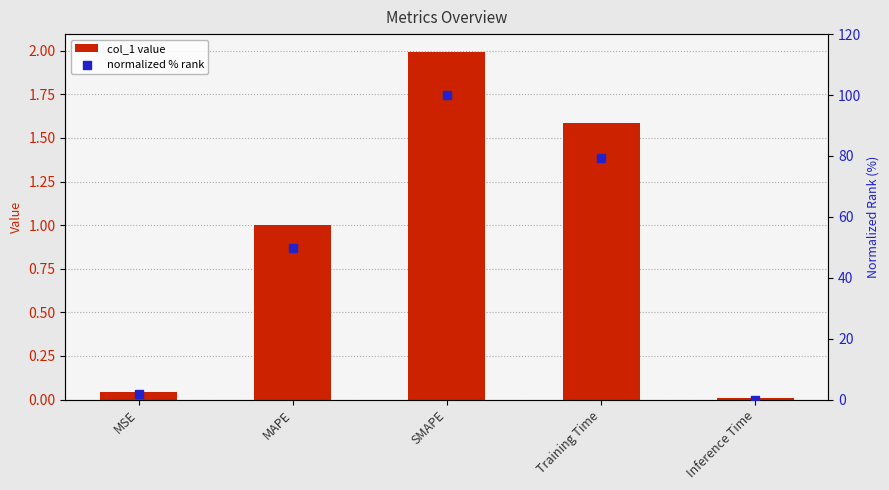

What are all the series names shown in the legend?

col_1 value, normalized % rank